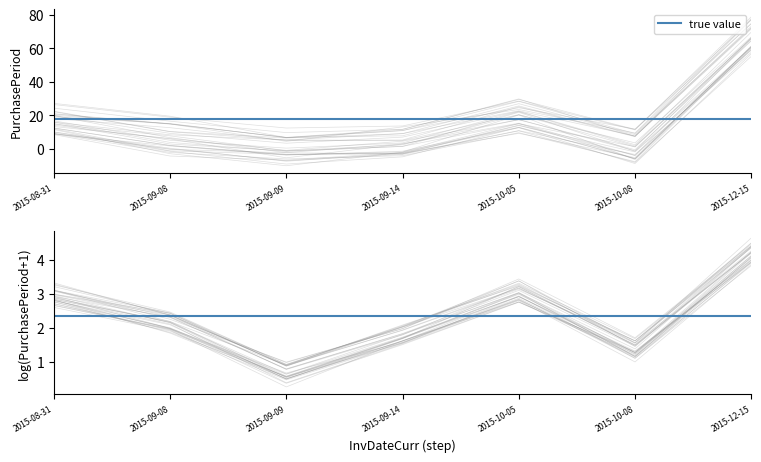

At how many categories does at least one series exceed 10?

2